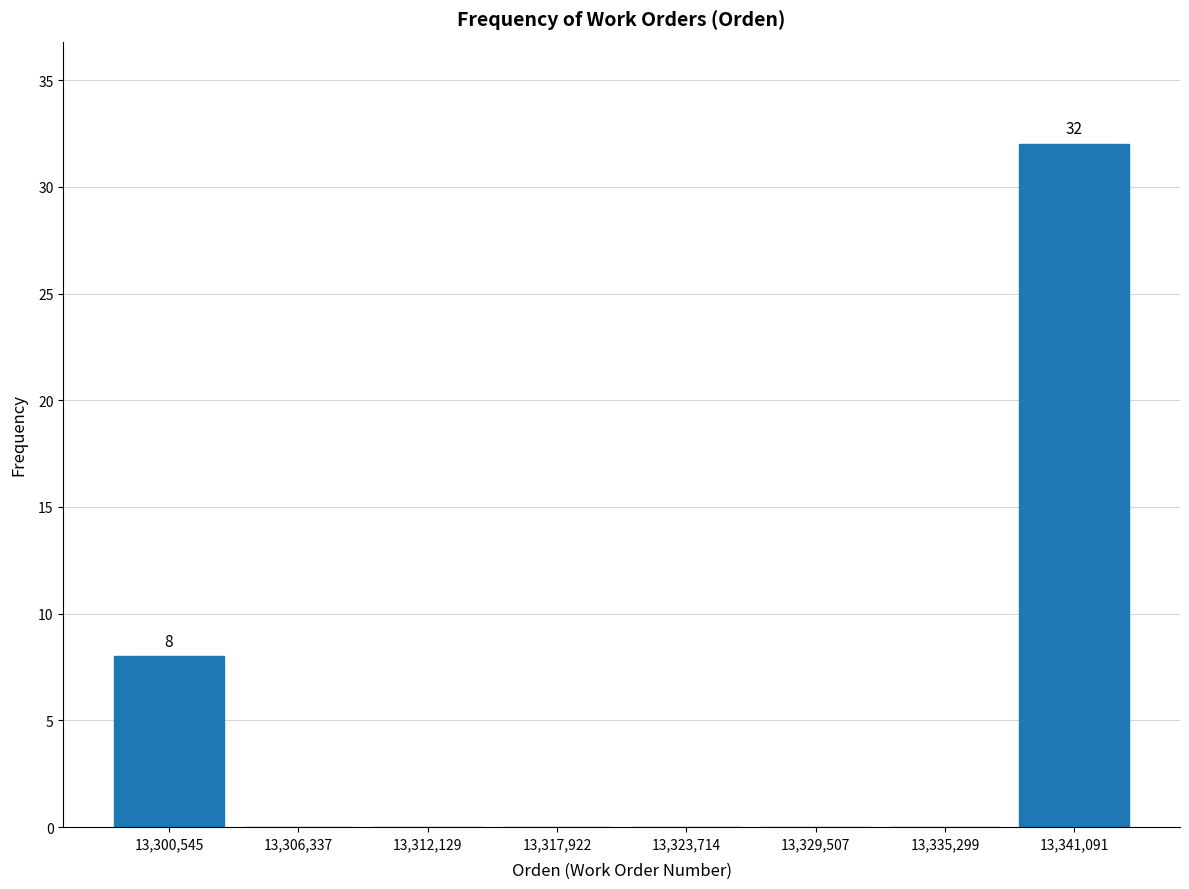

Which range on the x-axis has the tallest bar?

13338000 to 13344000